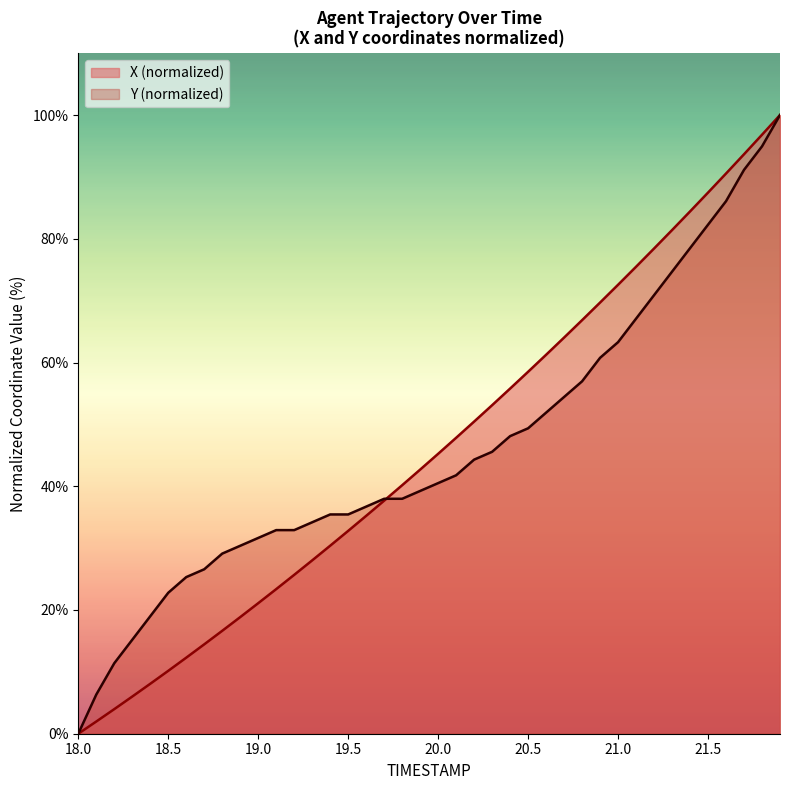

True or false: Y has more than 1 points higher than both neighbors.

False